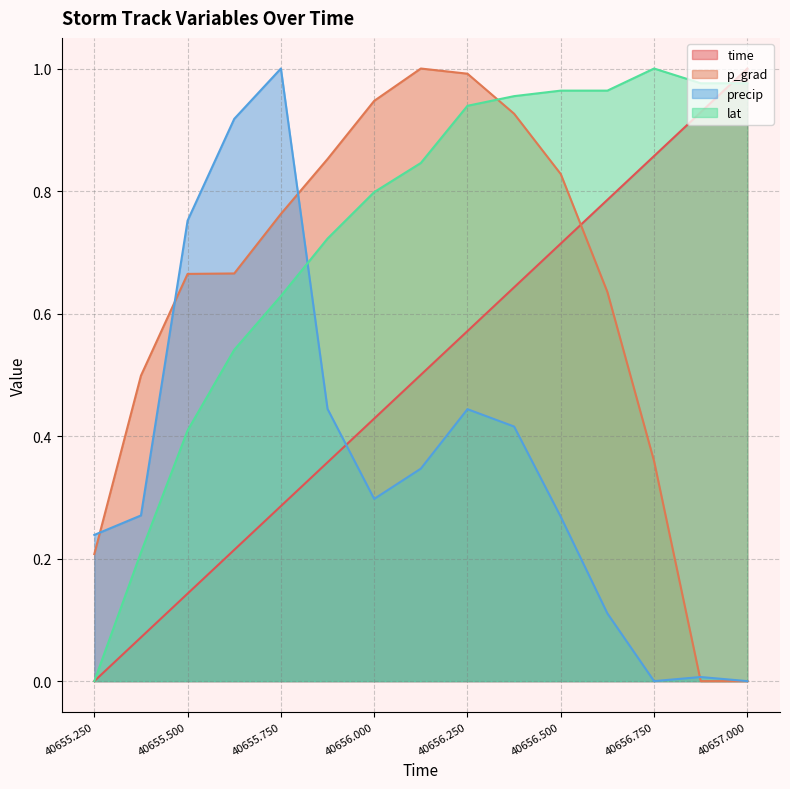

Rank the series by their average value, from highest to lowest.

lat, p_grad, time, precip